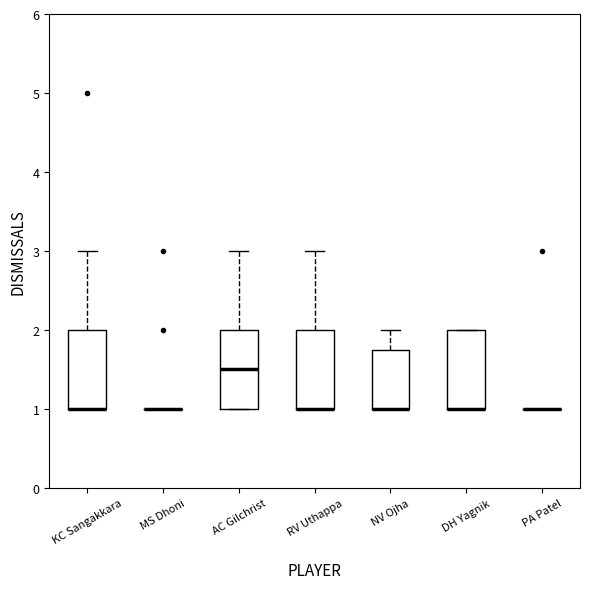

Reading left to right, transcribe this box plot: for each box, give where its median line is, the range the box spans, and where its two whiskers end, as read against the y-axis. The values are not printed on the chart, so give them approximately, as read against the axis.

KC Sangakkara: median 1.0 (drawn on the box's lower edge), box 1.0 to 2.0, whiskers 1.0 to 3.0
MS Dhoni: box collapsed to a line at 1.0, whiskers 1.0 to 1.0
AC Gilchrist: median 1.5, box 1.0 to 2.0, whiskers 1.0 to 3.0
RV Uthappa: median 1.0 (drawn on the box's lower edge), box 1.0 to 2.0, whiskers 1.0 to 3.0
NV Ojha: median 1.0 (drawn on the box's lower edge), box 1.0 to 1.8, whiskers 1.0 to 2.0
DH Yagnik: median 1.0 (drawn on the box's lower edge), box 1.0 to 2.0, whiskers 1.0 to 2.0
PA Patel: box collapsed to a line at 1.0, whiskers 1.0 to 1.0